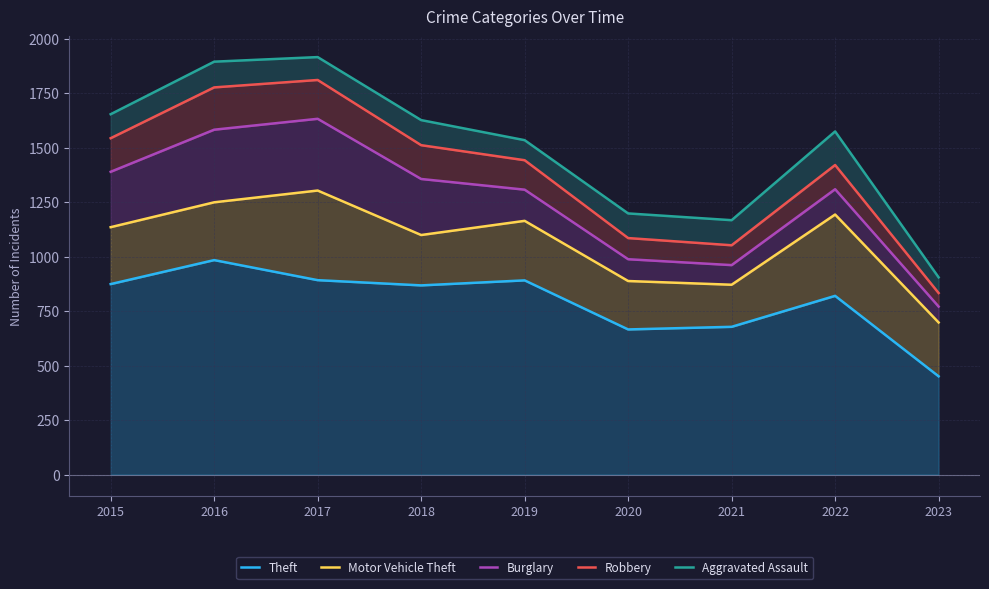

What is the difference between the maximum and minimum values in the Robbery series?

977